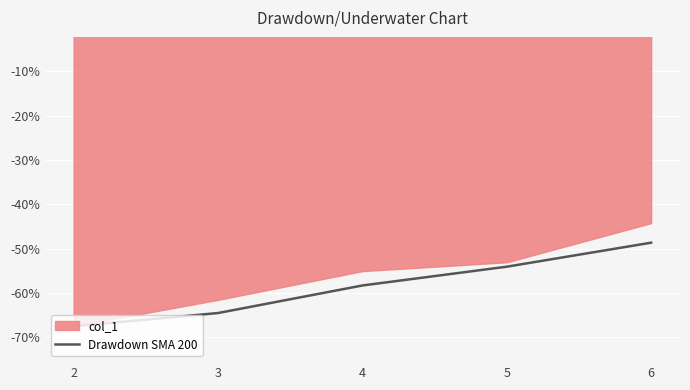

The value at 3 is -102.5. True or false?

False